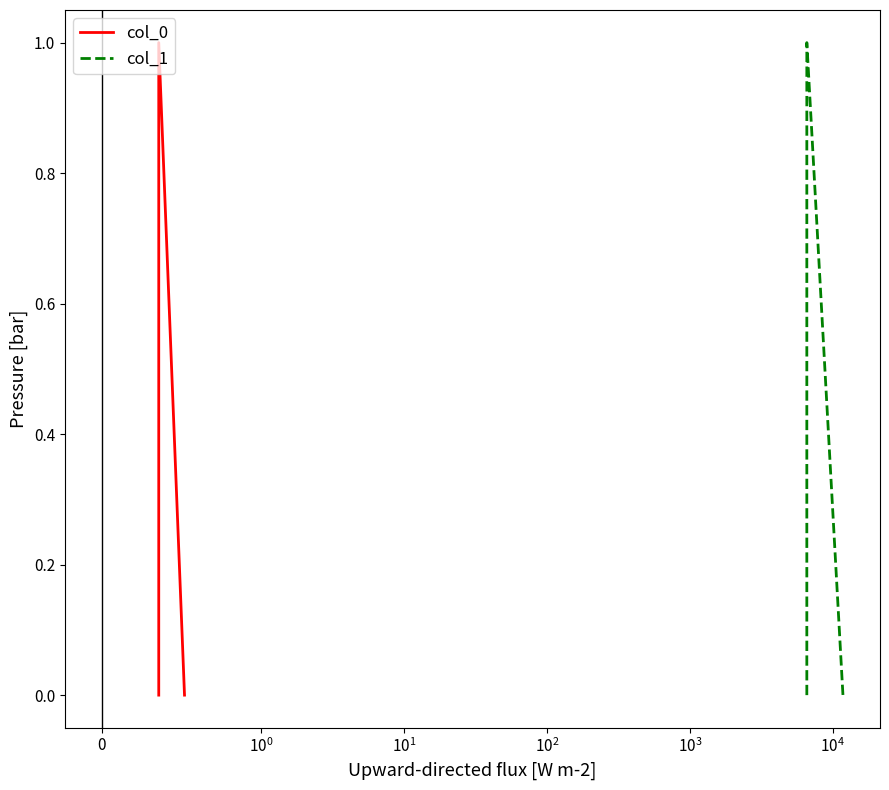

Which has a higher value, $\mathdefault{0}$ or $\mathdefault{10^{0}}$?

$\mathdefault{10^{0}}$